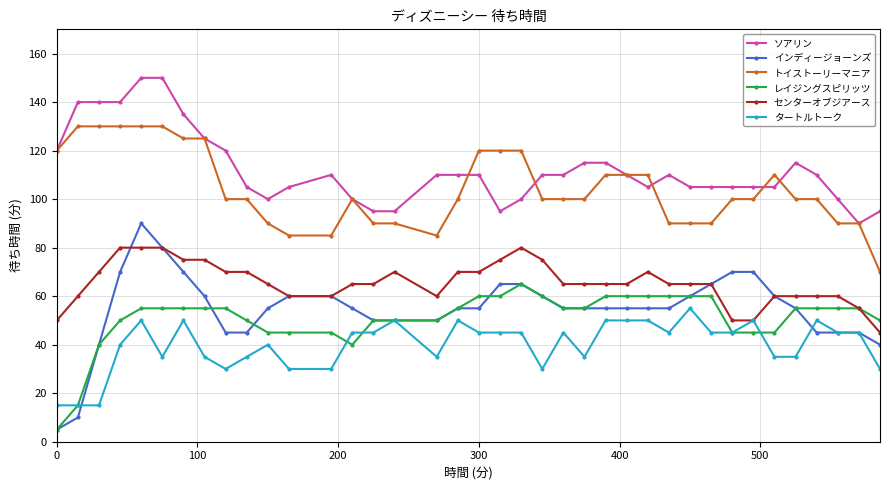

How many data points does each series have?

38